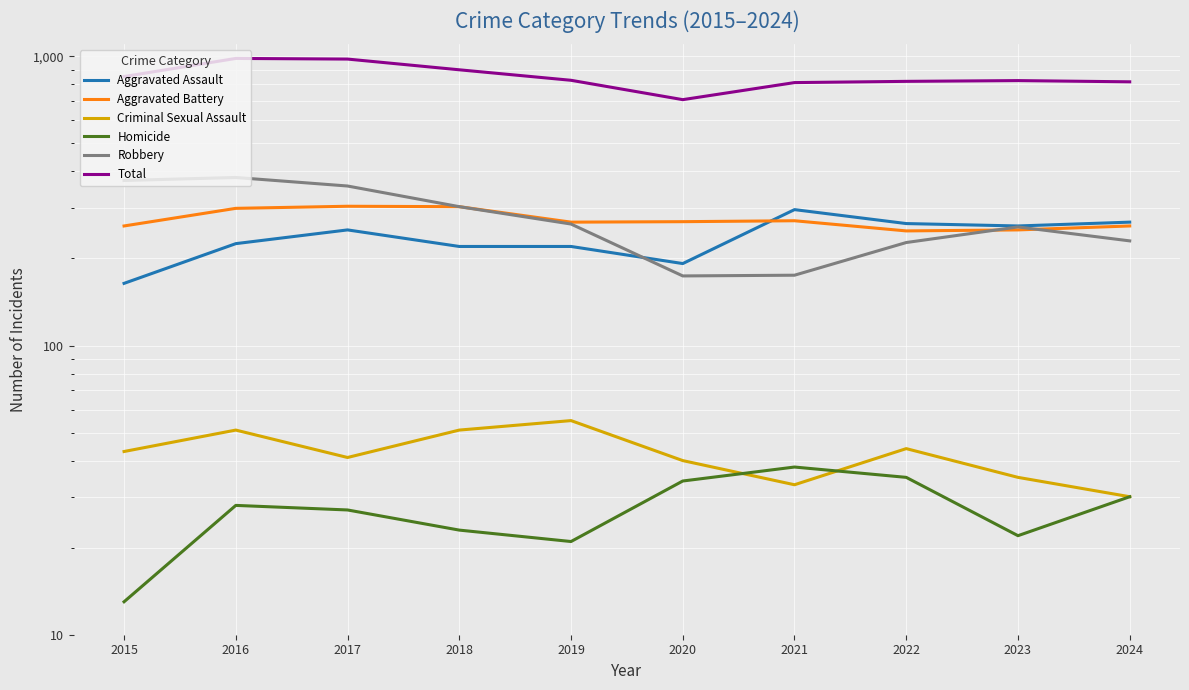

In Total, how many points are higher than both neighbors (excluding endpoints)?

2